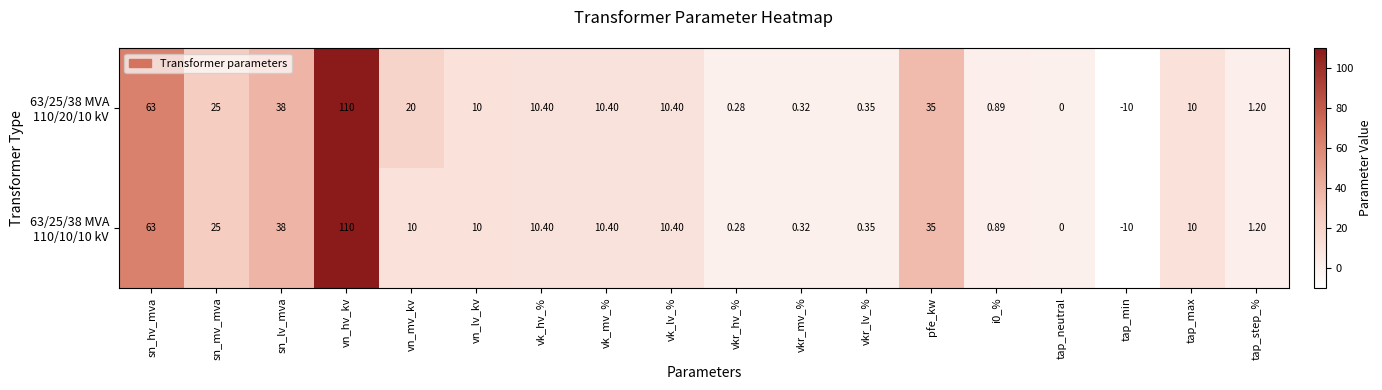

Which category has the highest value across all series?

vn_hv_kv